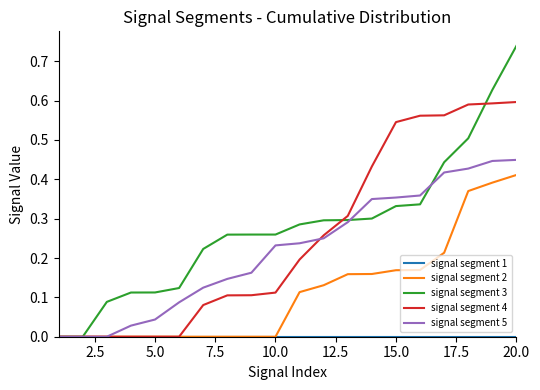

Which series has the widest spread of values?

signal segment 3